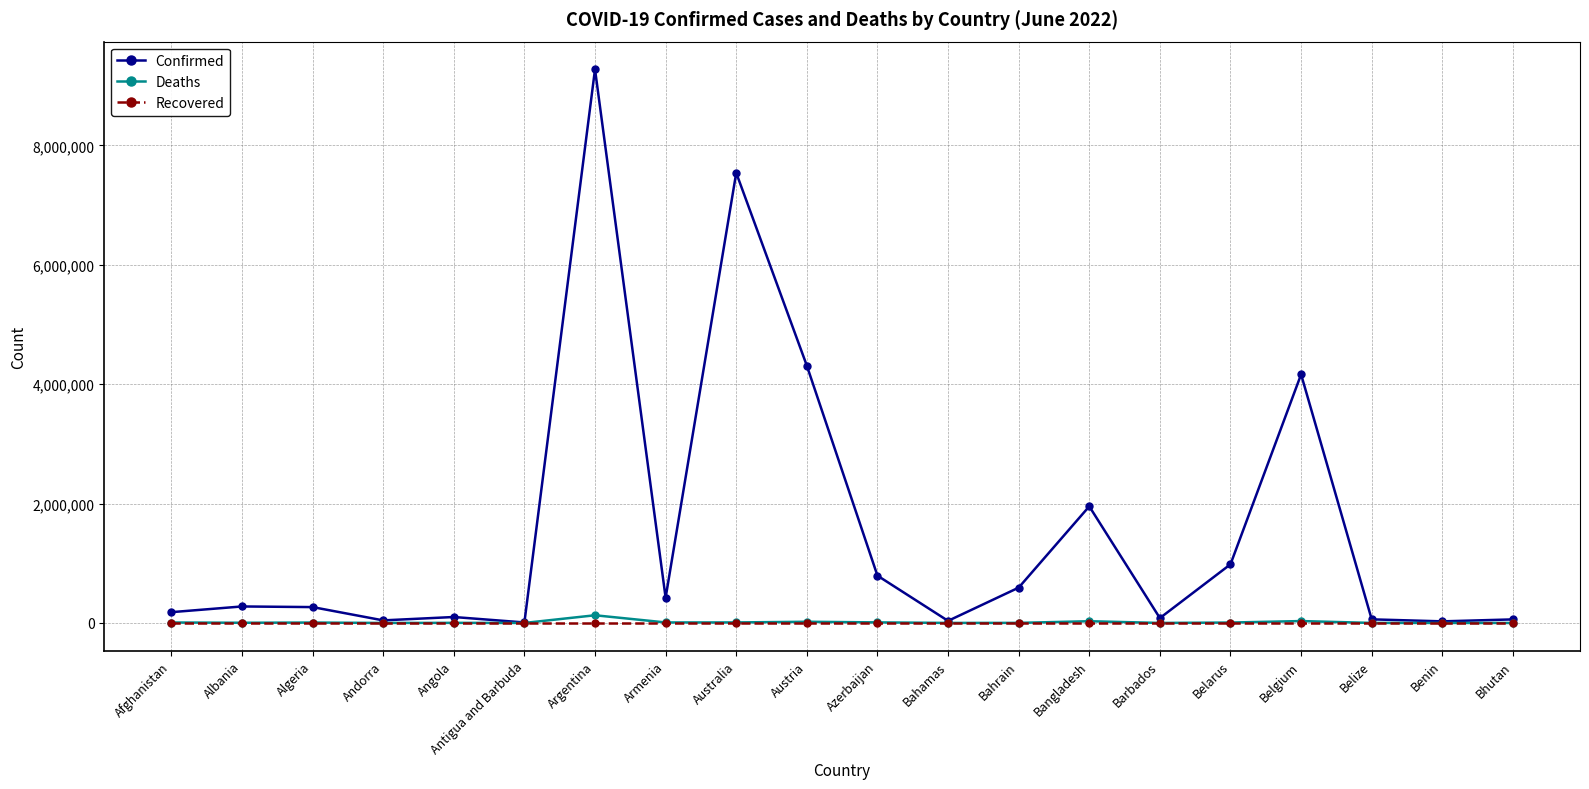

What is the greatest value displayed?

9276618